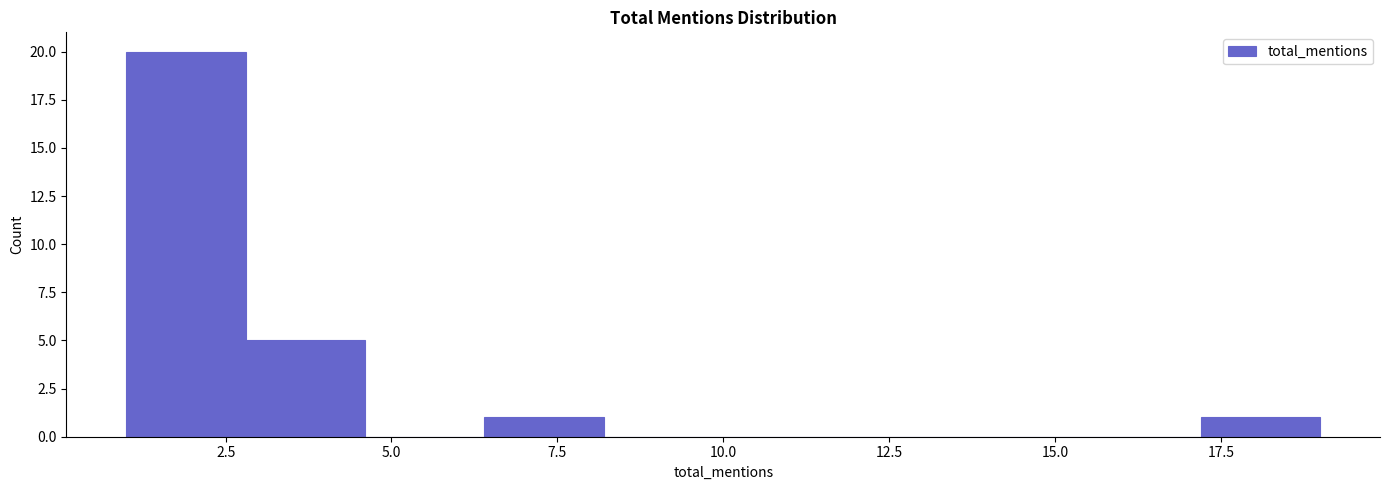

Read against the x-axis, roughly where is the centre of the tallest bar?

2.0